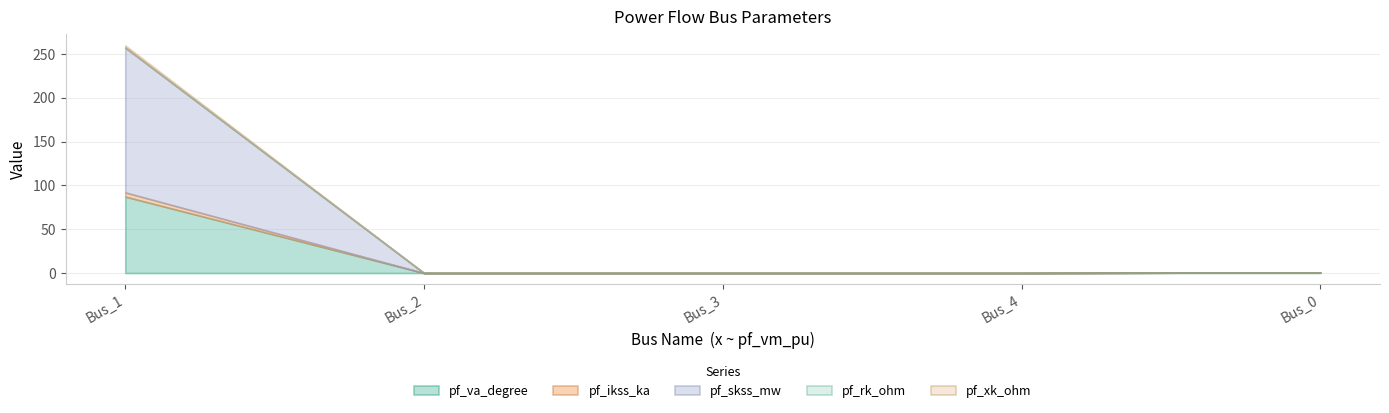

Count the pf_ikss_ka values in the range 0 to 1.

4